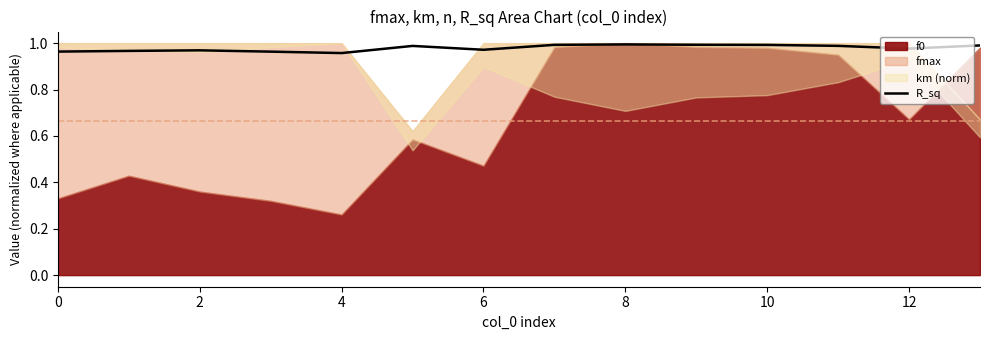

How many lines are shown in the chart?

1